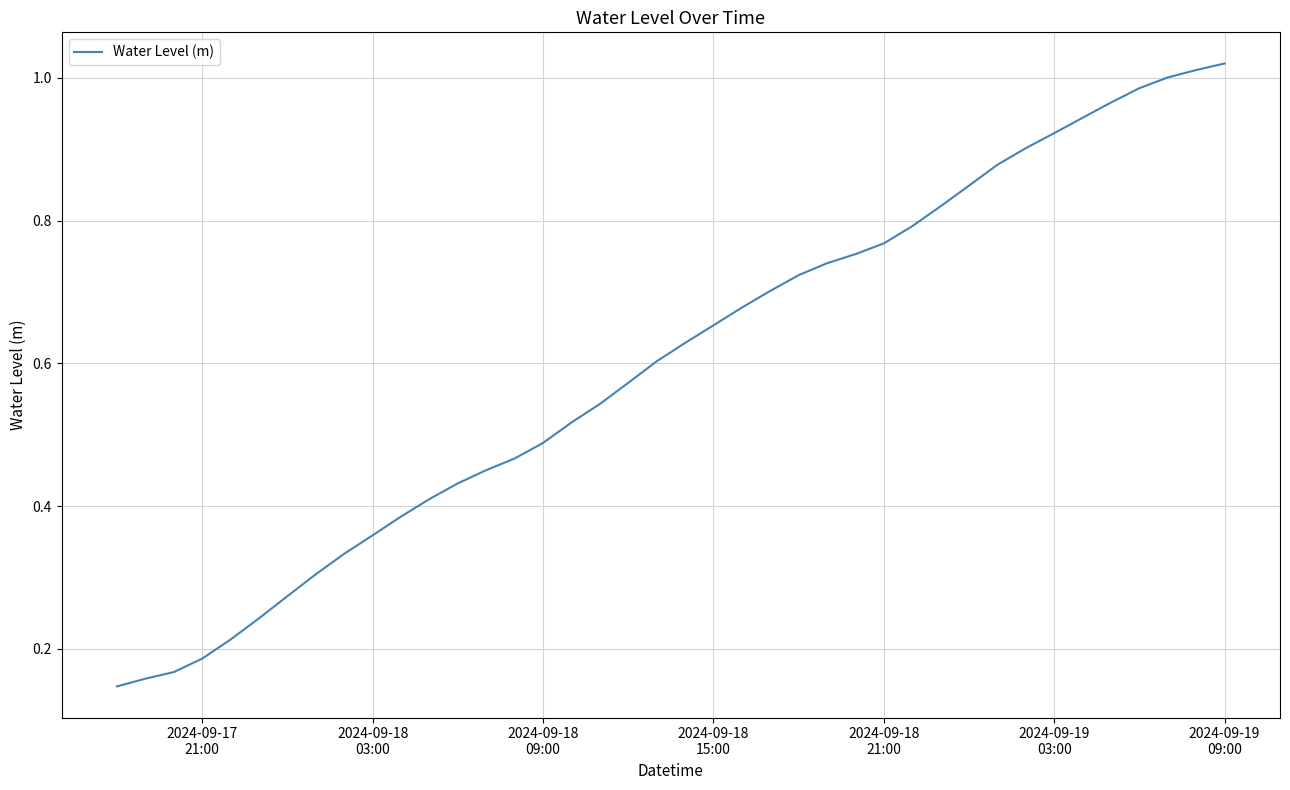

What is the smallest value displayed?

0.1